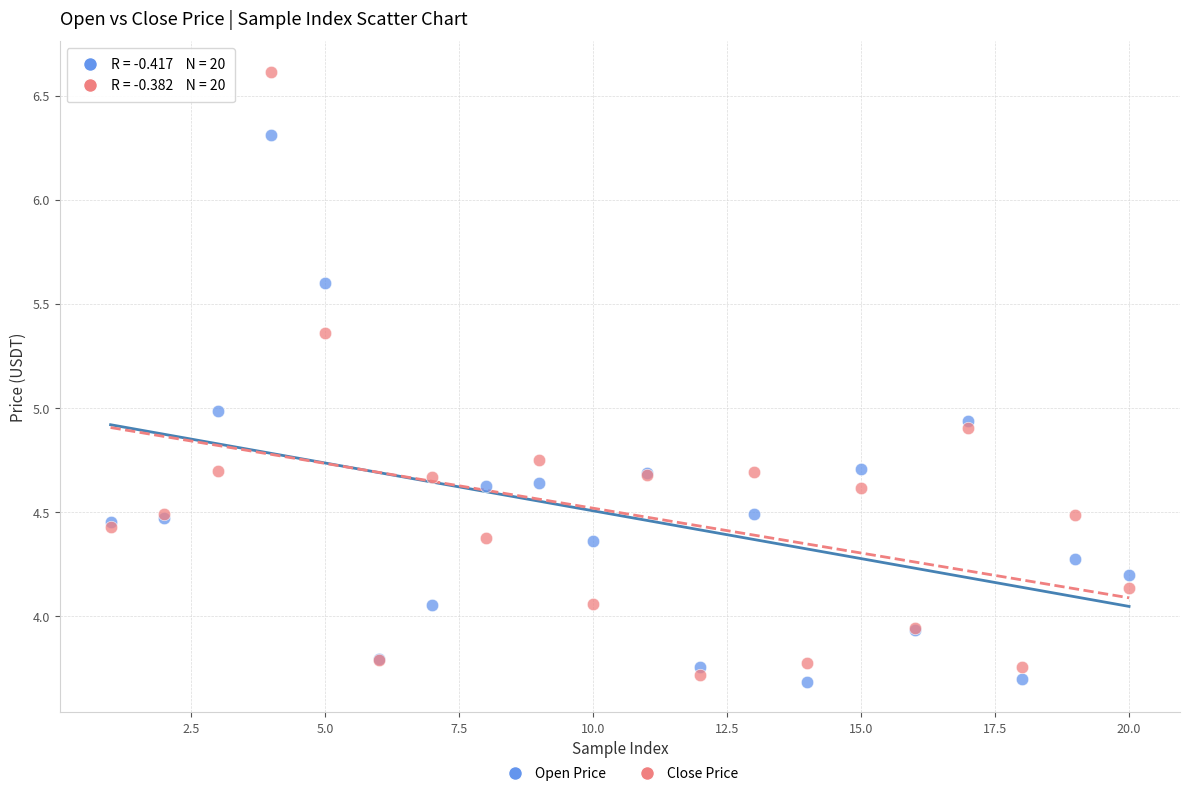

What are all the series names shown in the legend?

Open Price, Close Price